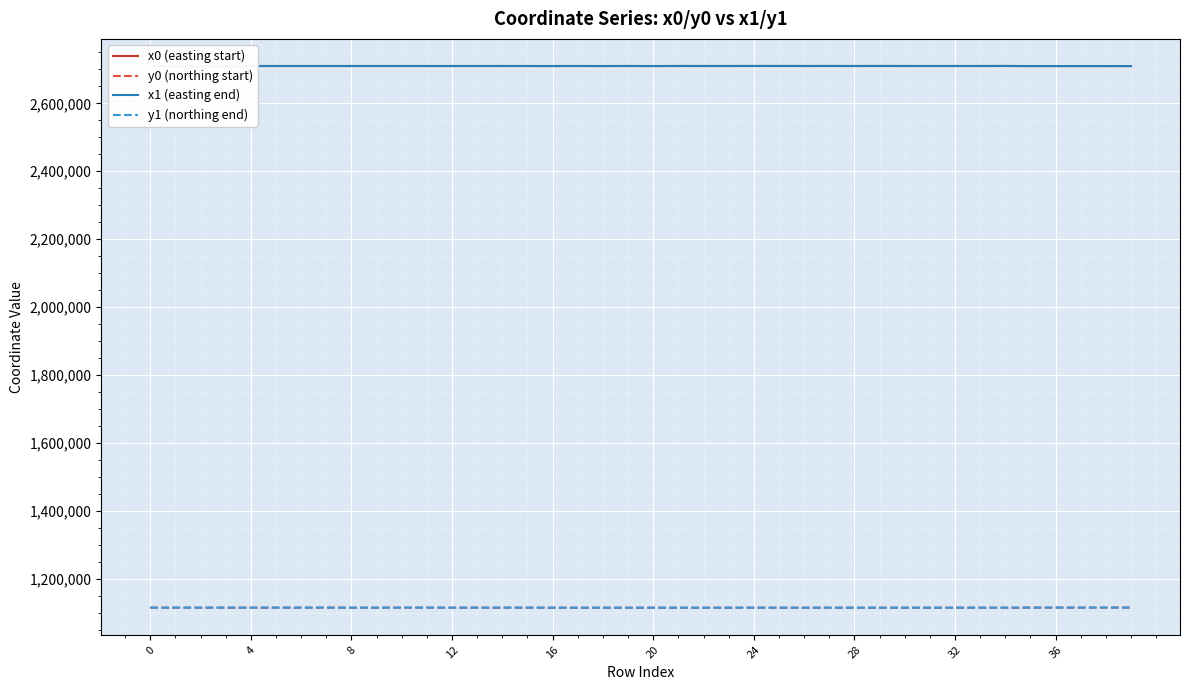

True or false: x1 (easting end) and y1 (northing end) cross at least once.

False